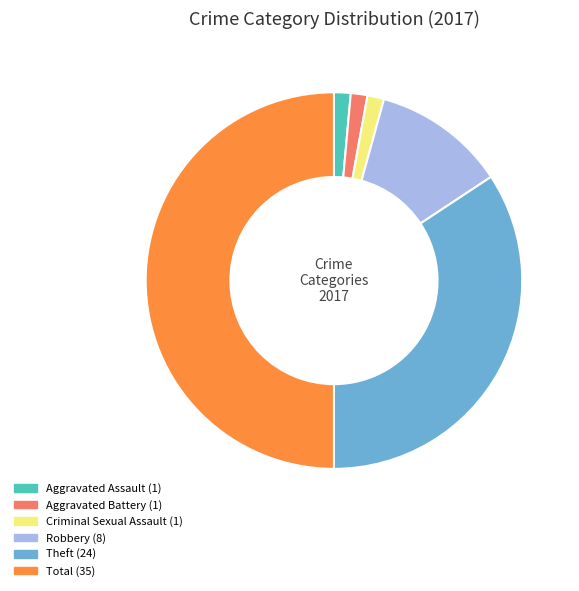

Is it true that Robbery is 22% of the pie?

False